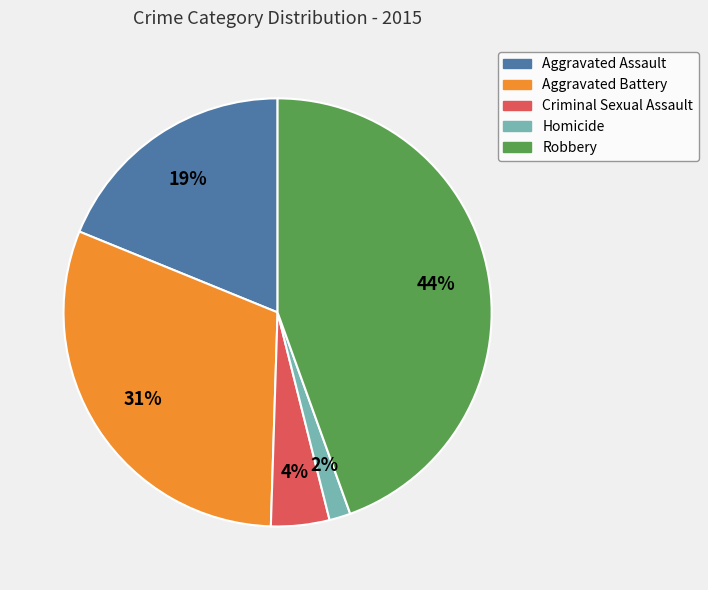

True or false: Robbery accounts for 53% of the total.

False